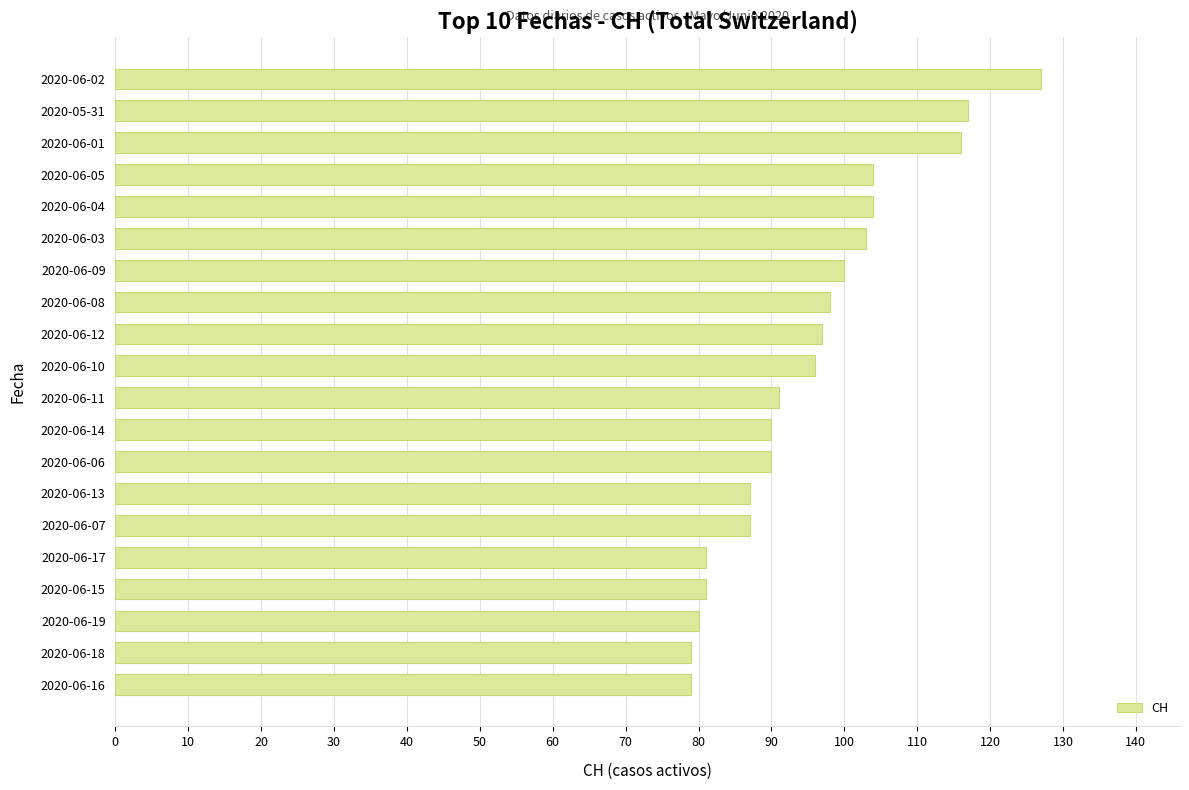

Reading top to bottom, what are all the values shown in this chart?

2020-06-02=127	2020-05-31=117	2020-06-01=116	2020-06-05=104	2020-06-04=104	2020-06-03=103	2020-06-09=100	2020-06-08=98	2020-06-12=97	2020-06-10=96	2020-06-11=91	2020-06-14=90	2020-06-06=90	2020-06-13=87	2020-06-07=87	2020-06-17=81	2020-06-15=81	2020-06-19=80	2020-06-18=79	2020-06-16=79